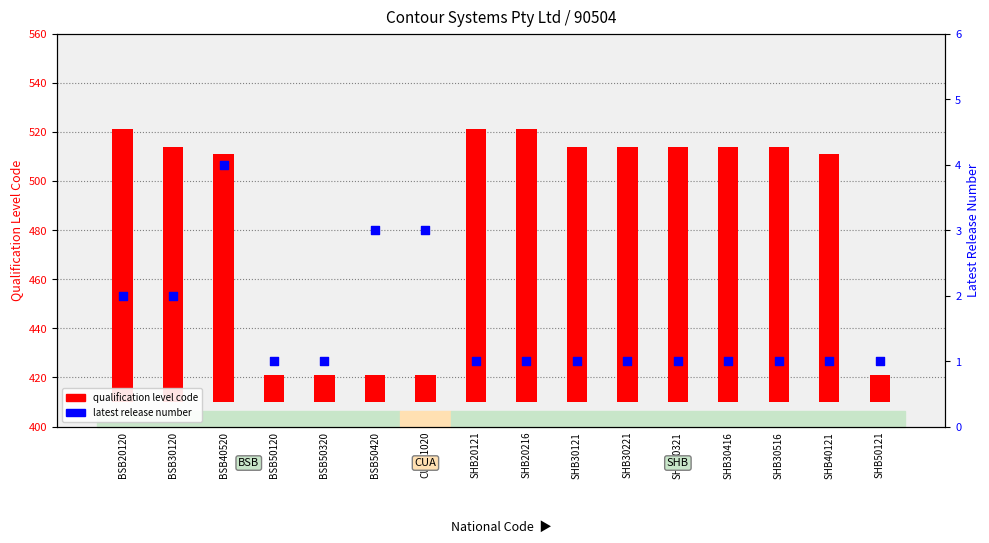

What are all the series names shown in the legend?

qualification level code, latest release number